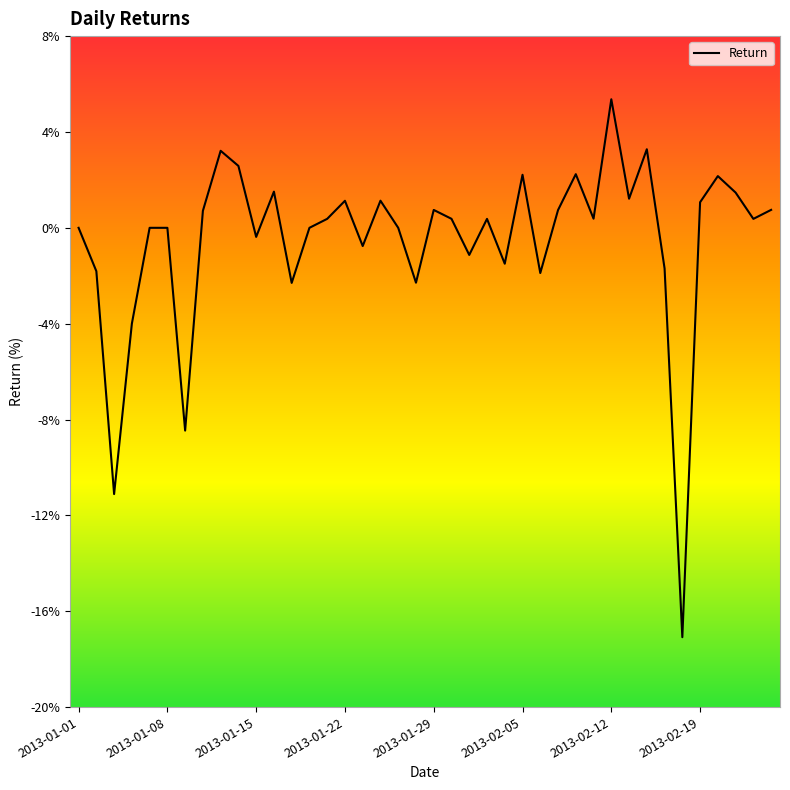

What is the average value?

-0.5